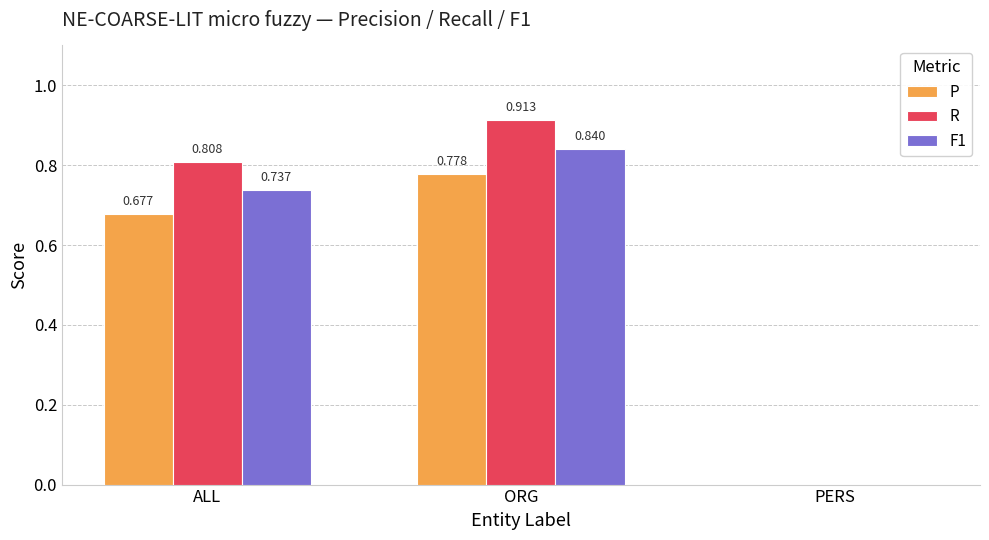

Is the value of P at PERS greater than the value of F1 at ALL?

No